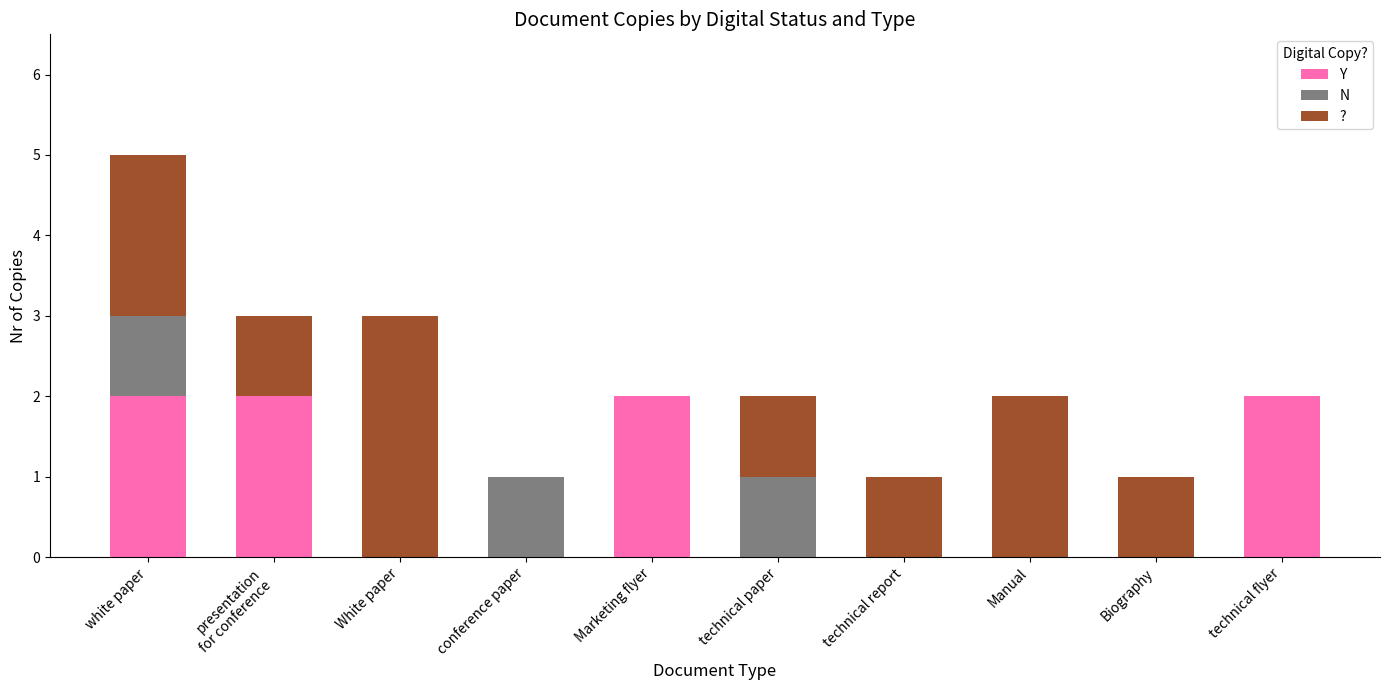

At which category is the sum across all series the highest?

white paper